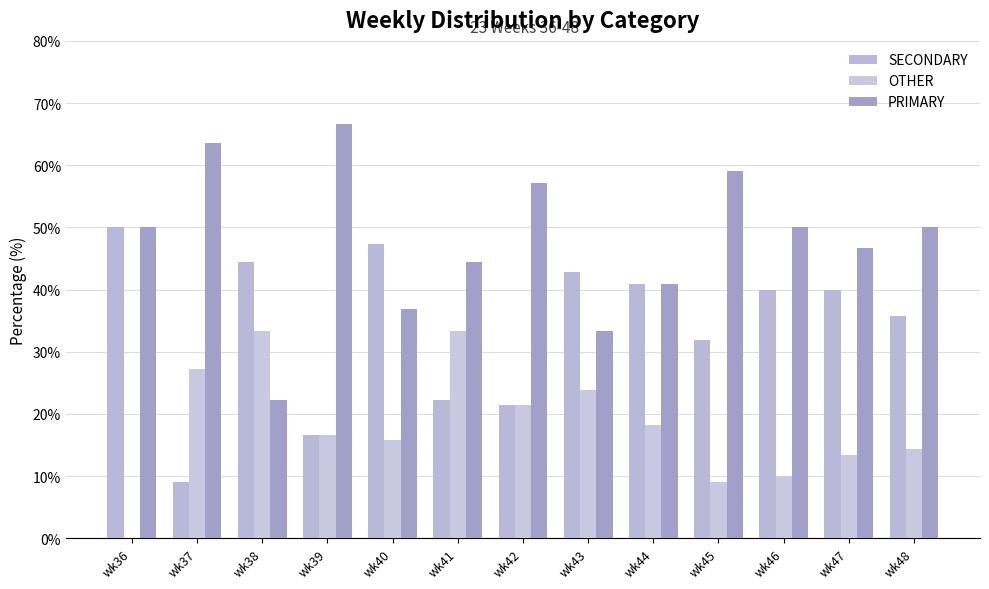

What value does the SECONDARY series have at wk40?

47.4